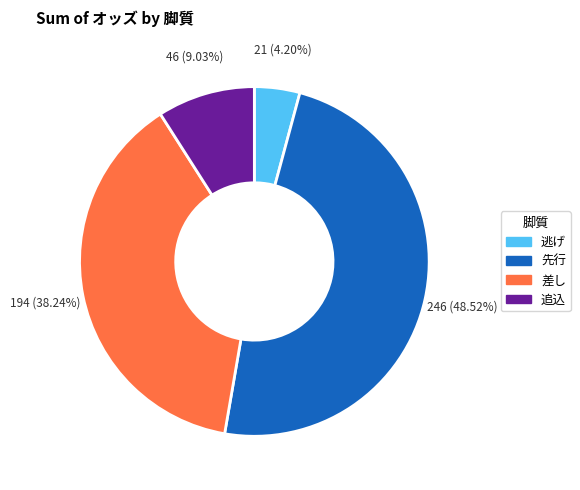

Is there any slice that represents more than half of the pie?

No